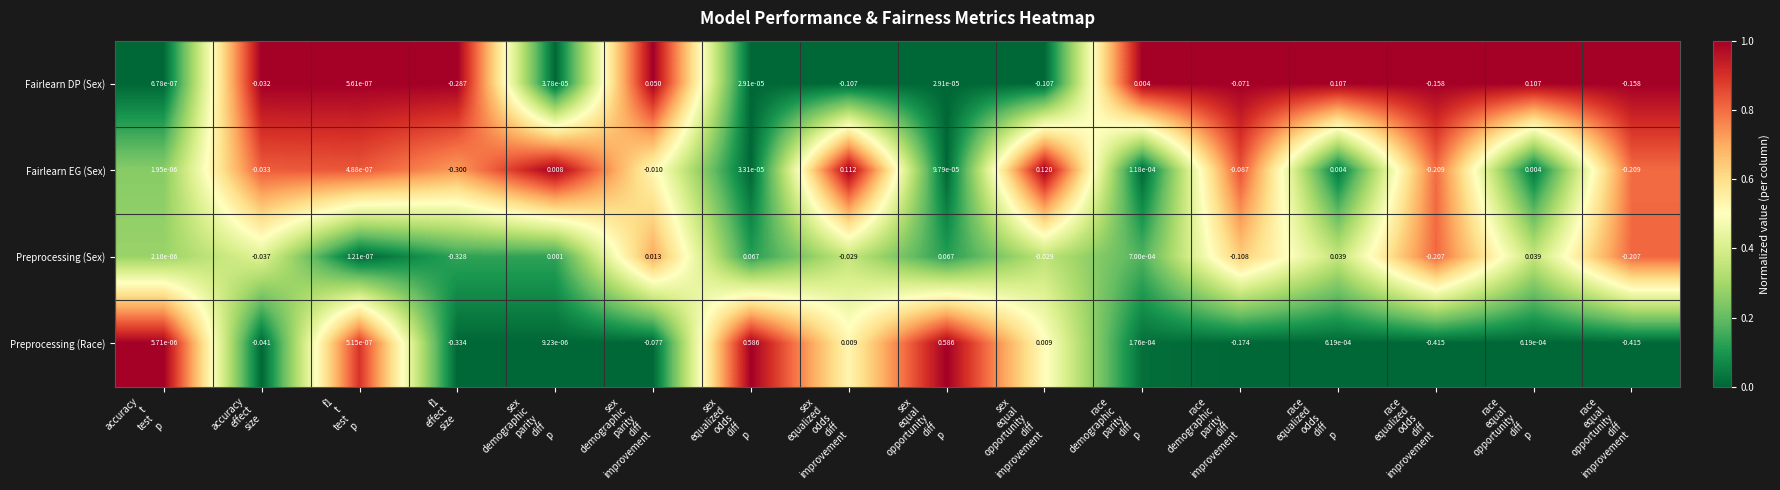

Which series has the largest total across all categories?

Preprocessing (Race)